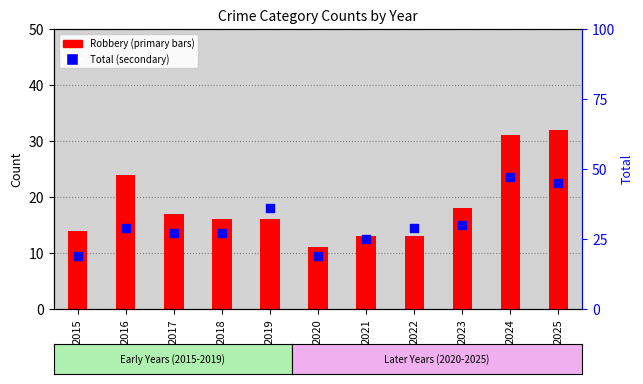

What is the total value across all series at 2019?

52